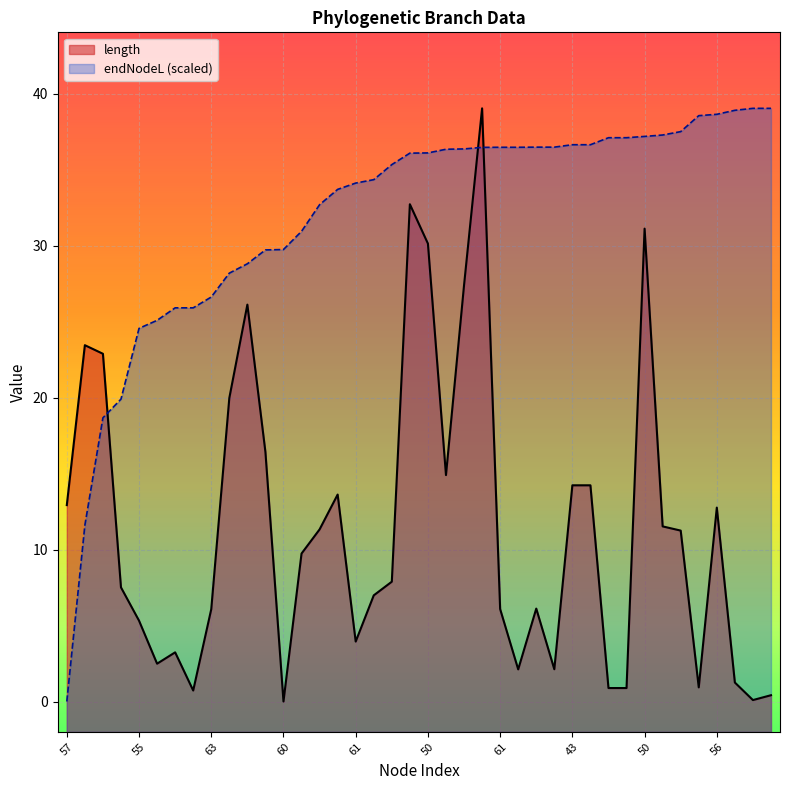

True or false: endNodeL has more than 1 interior local peaks.

False